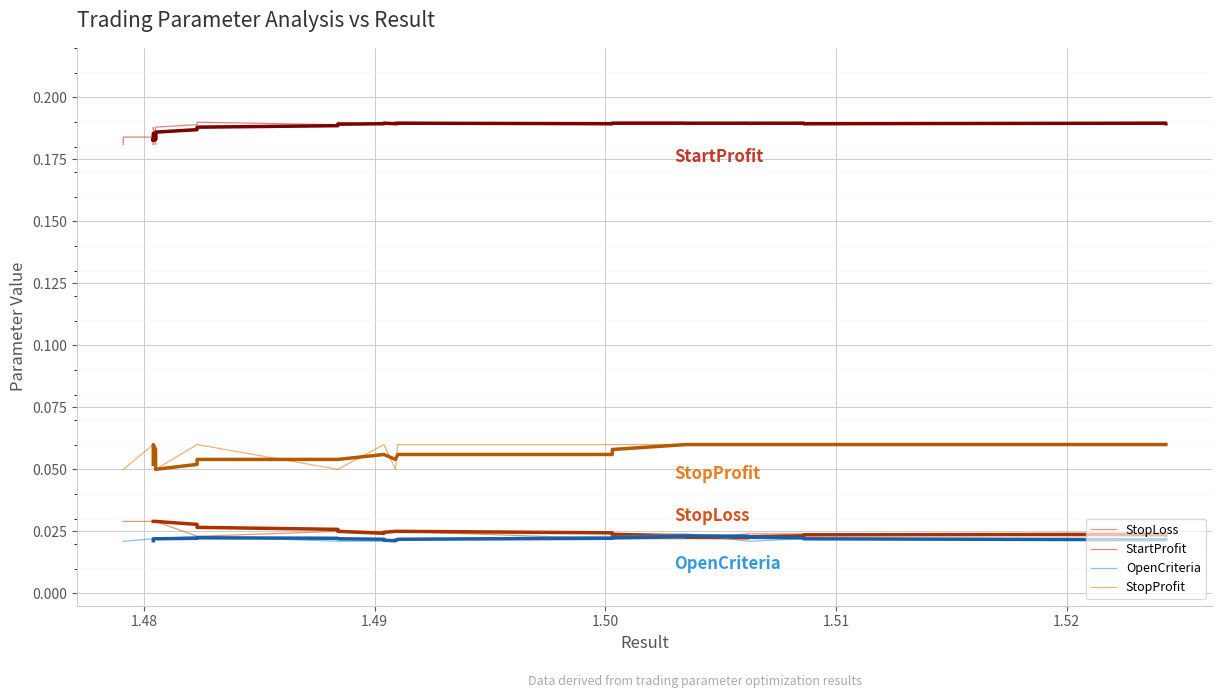

True or false: StopLoss and StopProfit intersect in this chart.

False